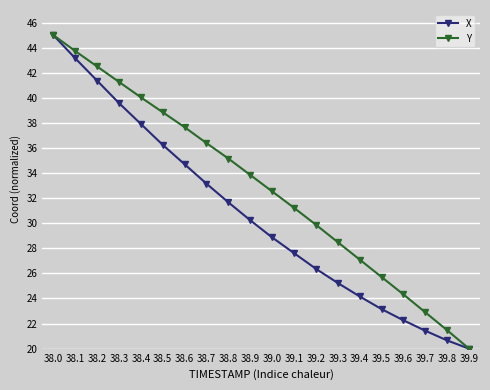

Does the chart have visible grid lines?

Yes